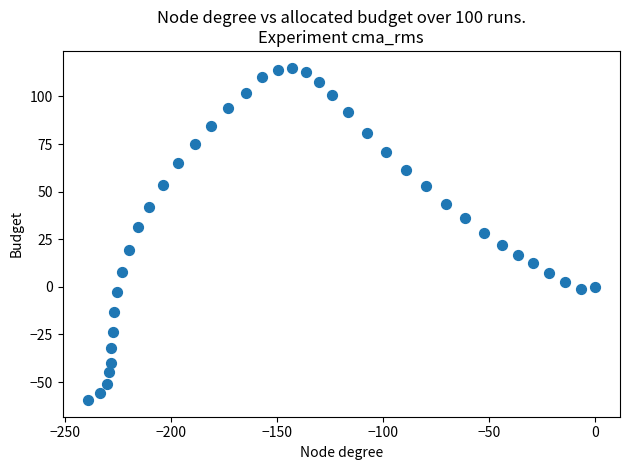

What is the range of Y values (max minus min)?

174.7